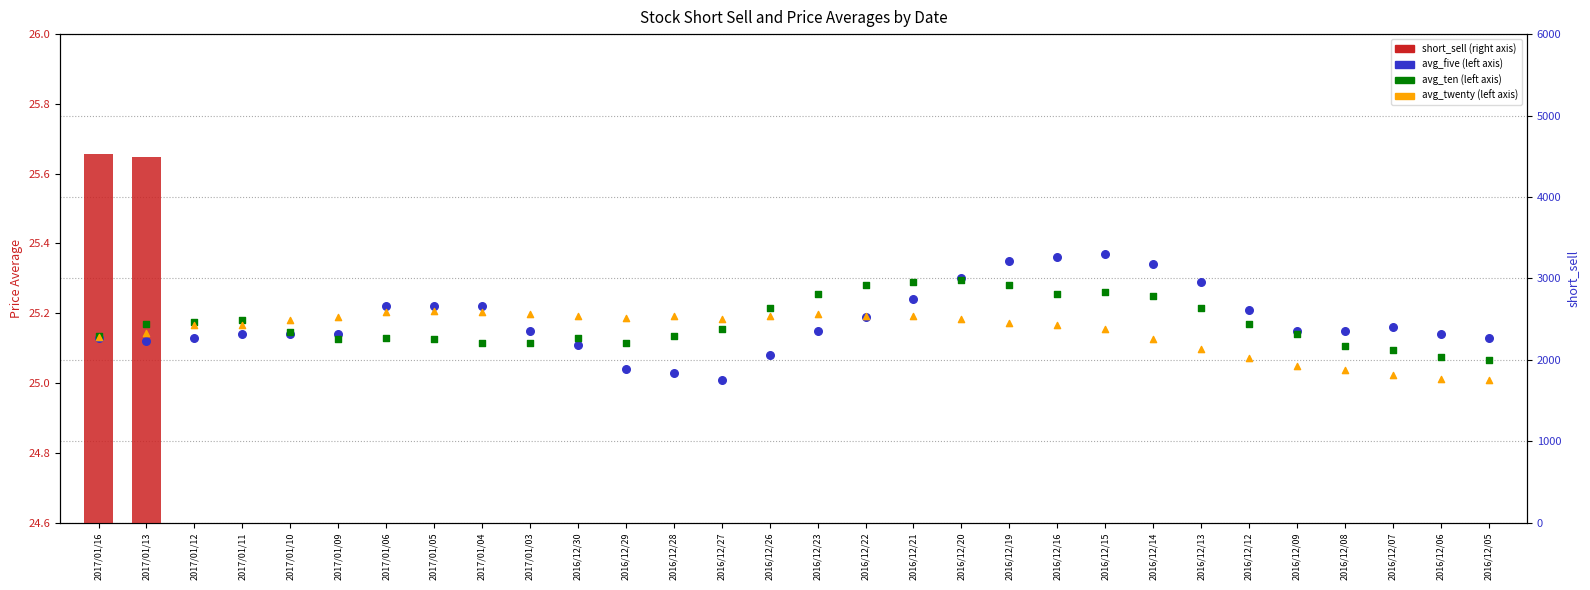

Which series contains the lowest Y value?

short_sell